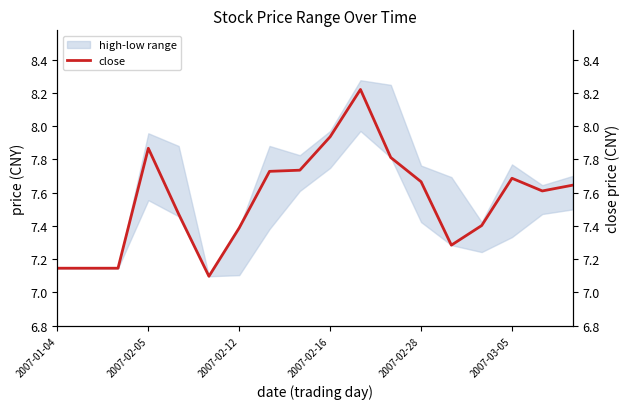

What is the sum of all values?

136.0